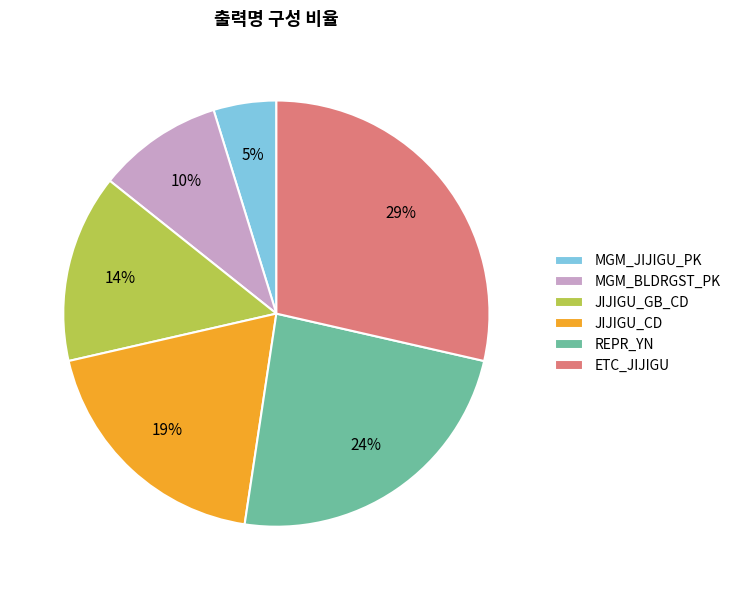

Does REPR_YN represent more than half of the total?

No